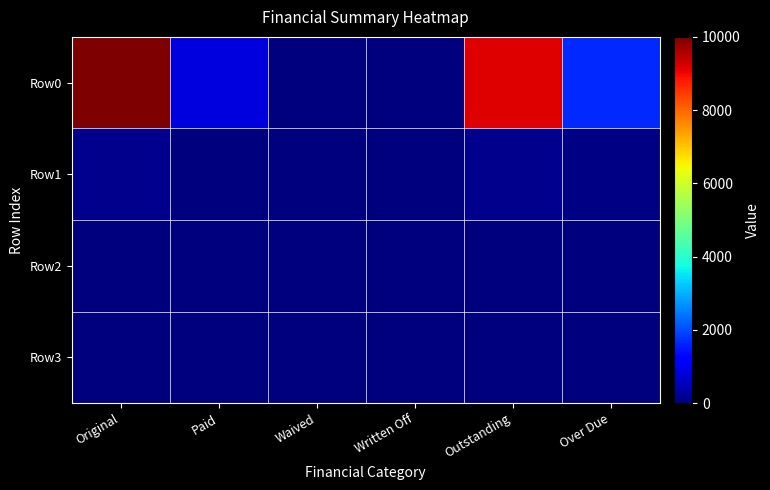

At which category is the sum across all series the highest?

Original